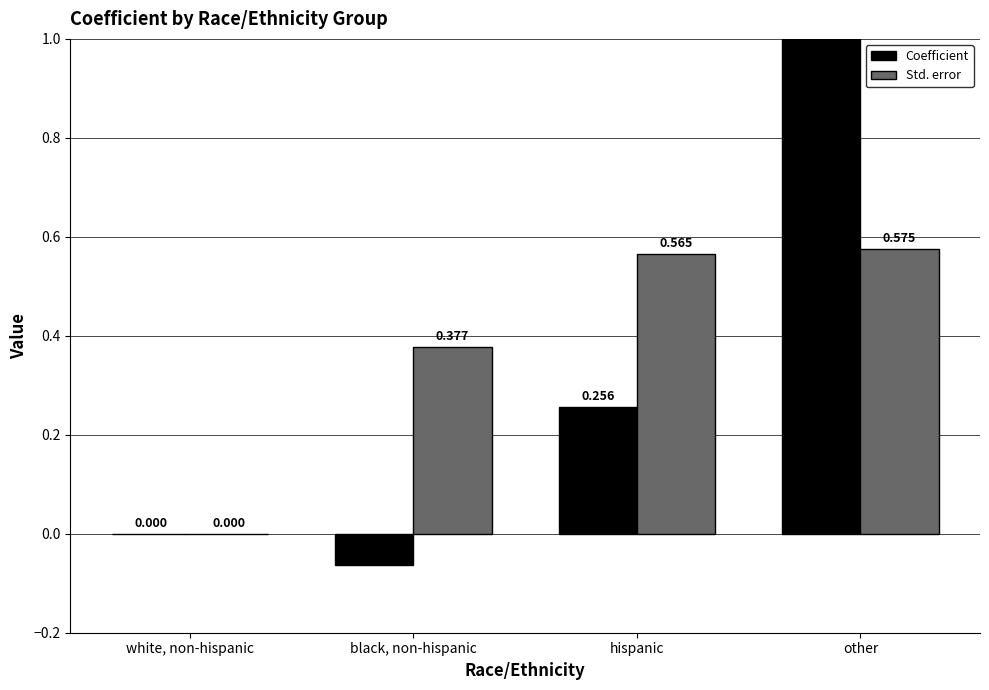

Is the value of Std. error at other greater than the value of Coefficient at hispanic?

Yes